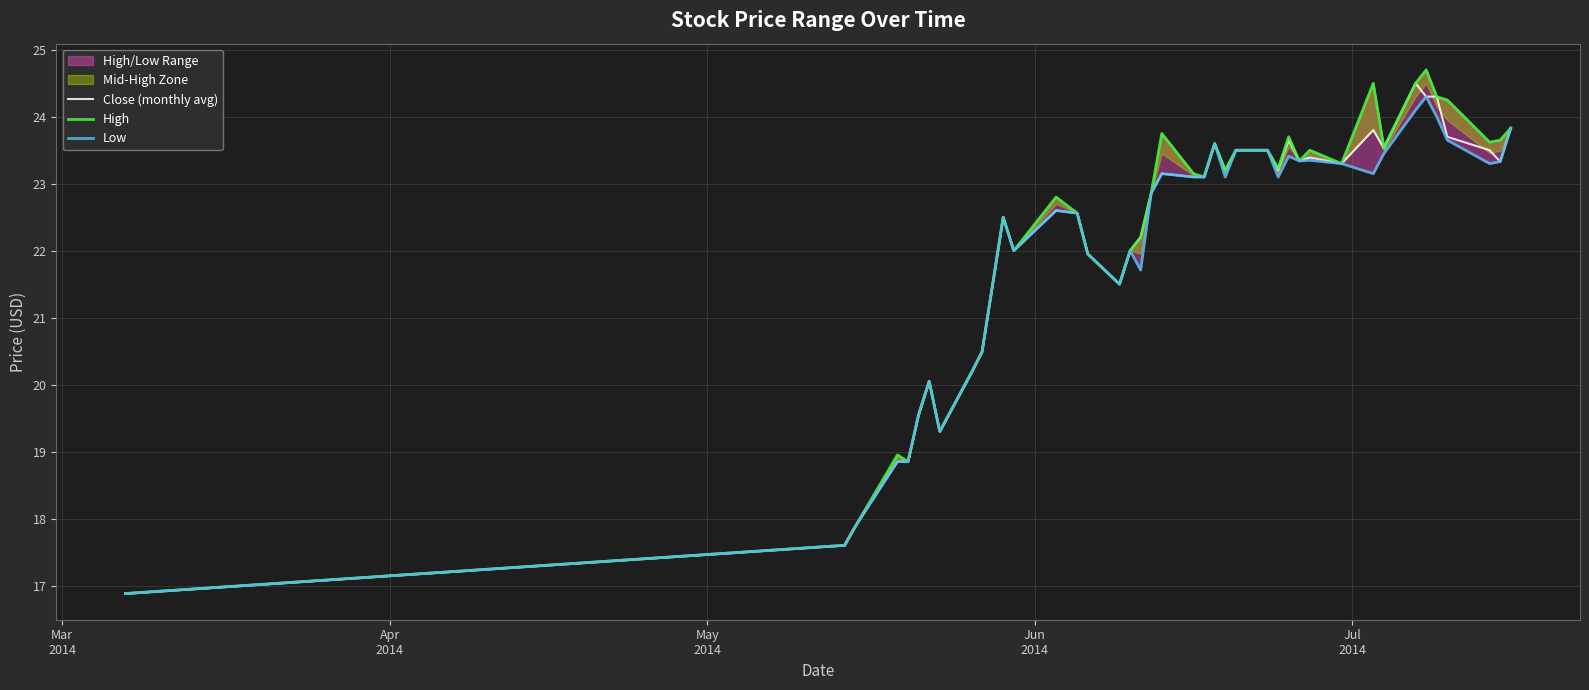

Rank the series by their maximum value, from highest to lowest.

High, Close (monthly avg), Low